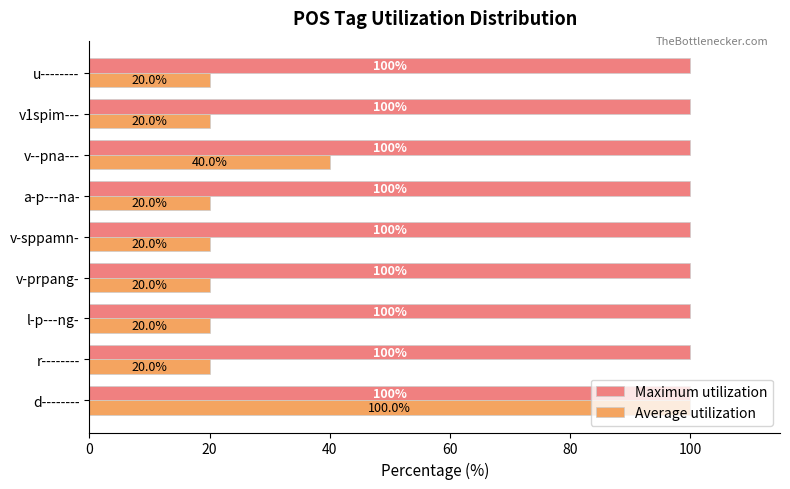

At how many categories does at least one series exceed 93?

9